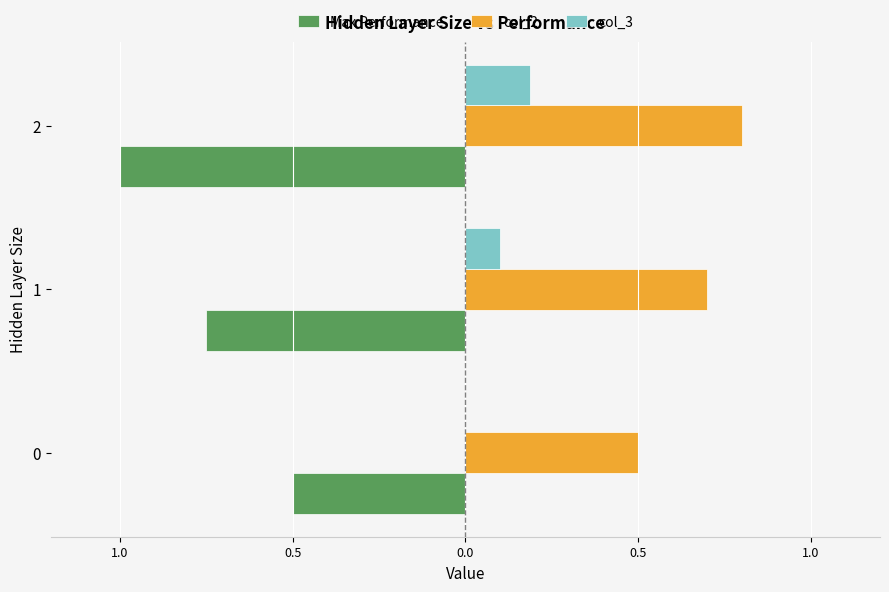

What are all the series names shown in the legend?

Max Performance, col_2, col_3